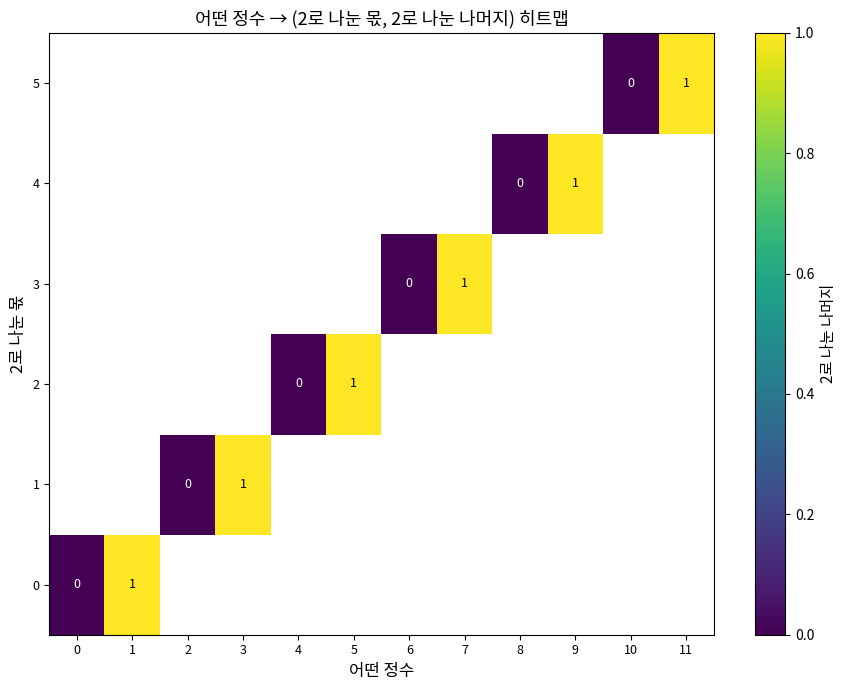

At 3, list the series in order from smallest to largest.

0, 1, 2, 3, 4, 5